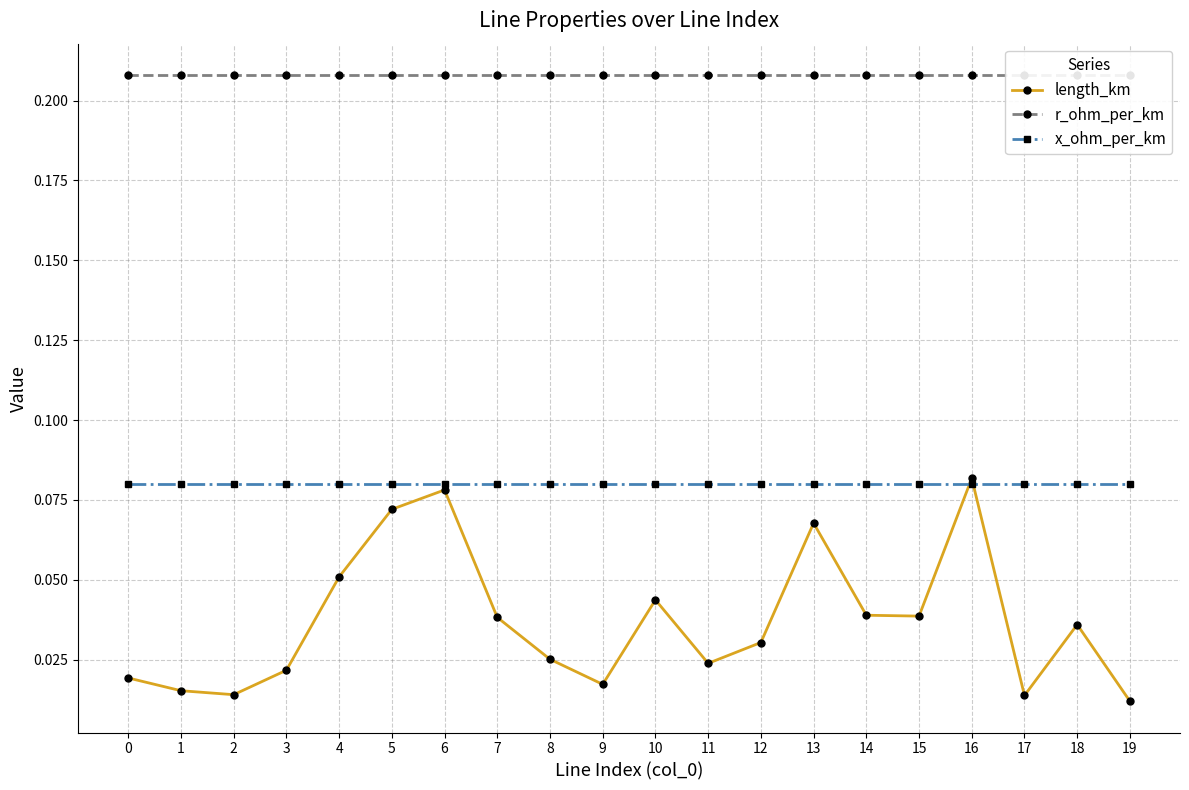

How many lines are shown in the chart?

3